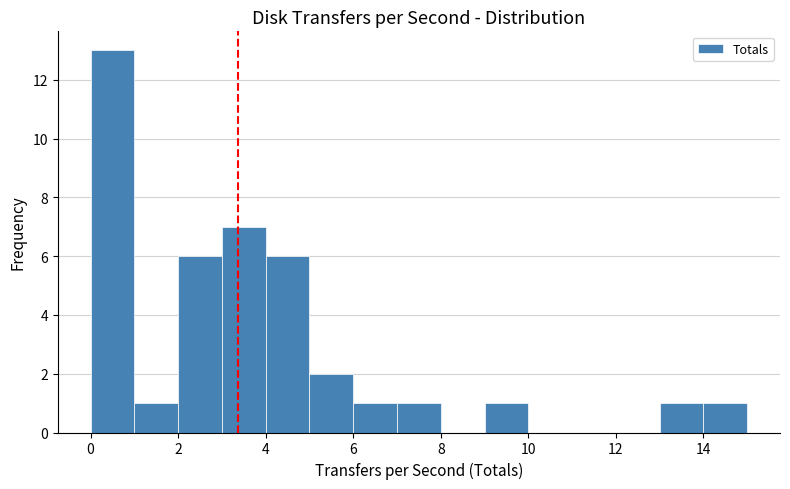

Reading left to right, list every bar in this chart as the range it spans on the x-axis followed by its height. The values are not printed on the chart, so give them approximately, as read against the axis.

0 to 1: 13
1 to 2: 1
2 to 3: 6
3 to 4: 7
4 to 5: 6
5 to 6: 2
6 to 7: 1
7 to 8: 1
8 to 9: 0
9 to 10: 1
10 to 11: 0
11 to 12: 0
12 to 13: 0
13 to 14: 1
14 to 15: 1